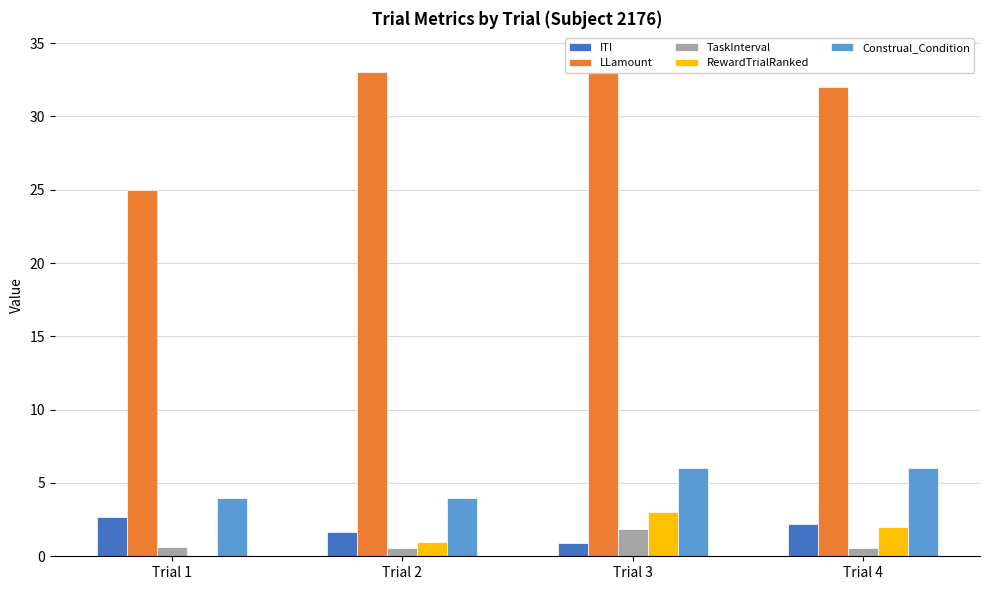

Is the value of LLamount at Trial 2 greater than the value of TaskInterval at Trial 4?

Yes